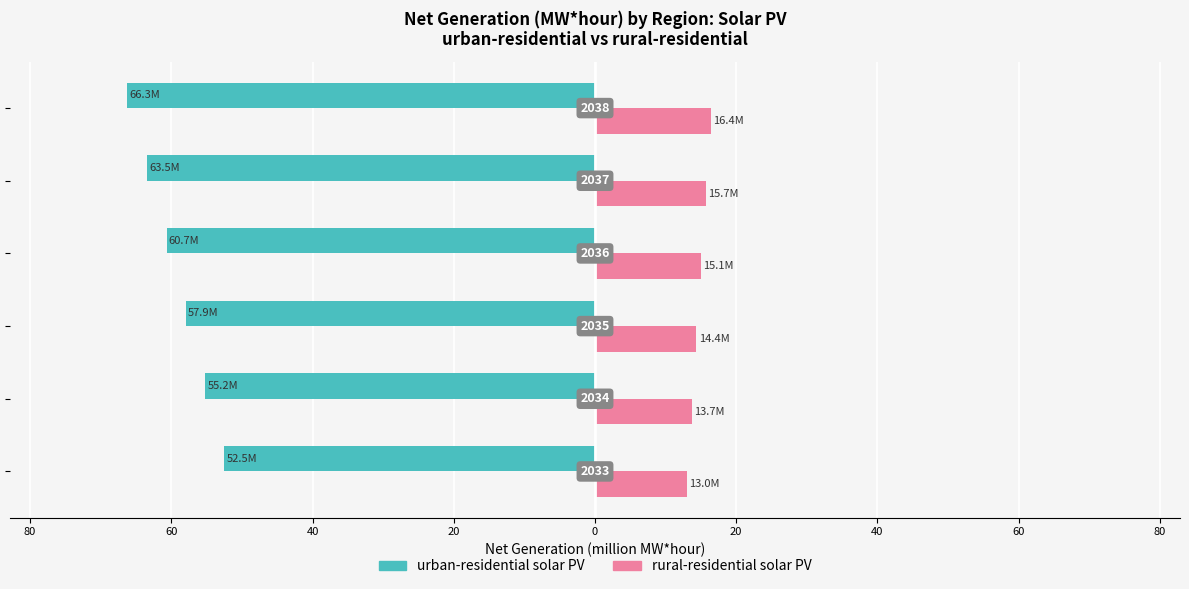

What are all the series names shown in the legend?

urban-residential solar PV, rural-residential solar PV